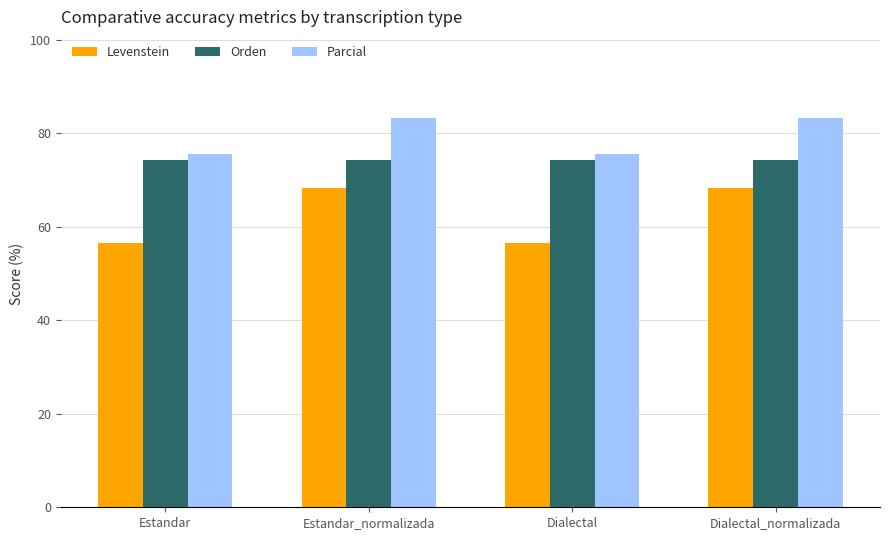

Reading right to left, extract all data points from this chart.

Levenstein: 68.3	56.5	68.3	56.5
Orden: 74.4	74.4	74.4	74.4
Parcial: 83.3	75.6	83.3	75.6